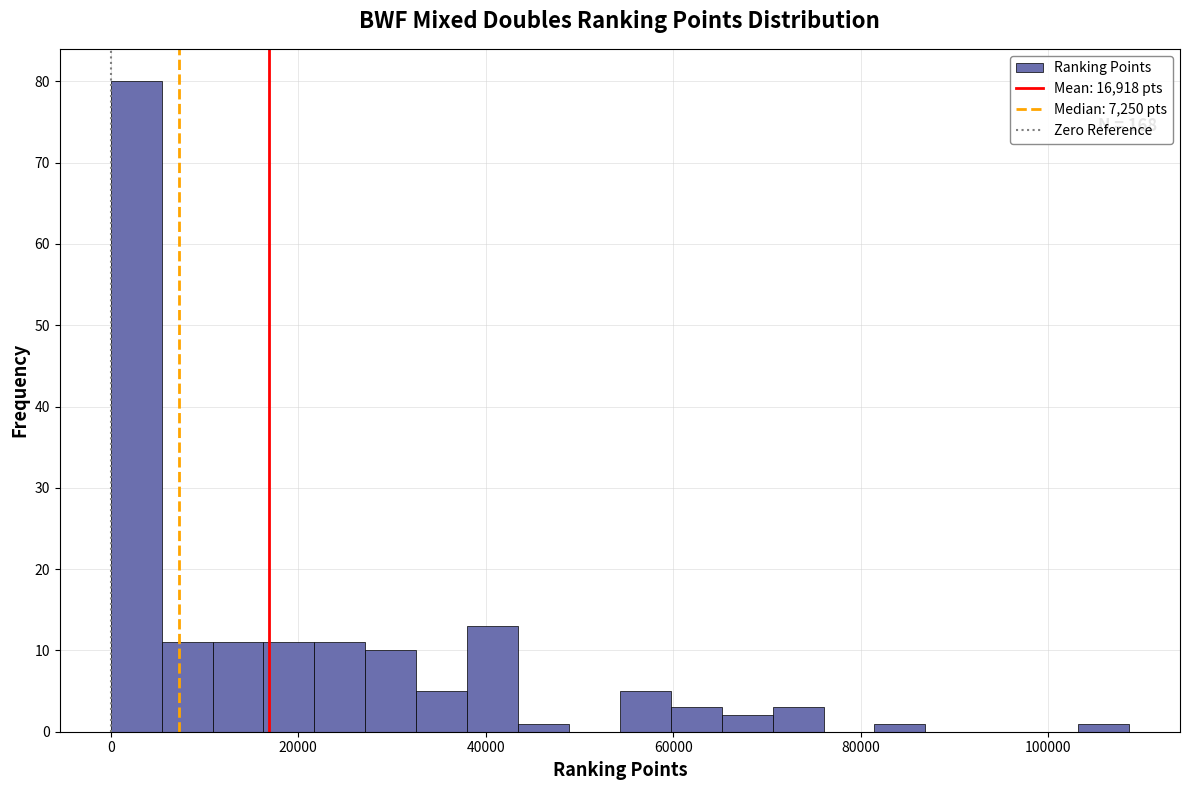

Around what value on the x-axis is the tallest bar? Give the approximate position of its centre, as read against the axis.

2000